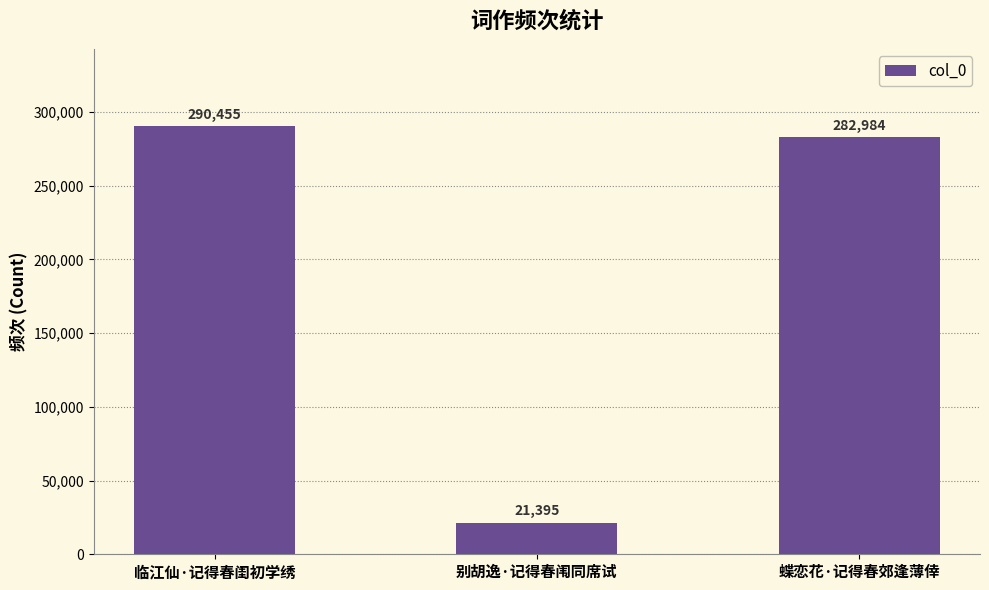

What is the label of the 2nd bar from the left?

别胡逸·记得春闱同席试